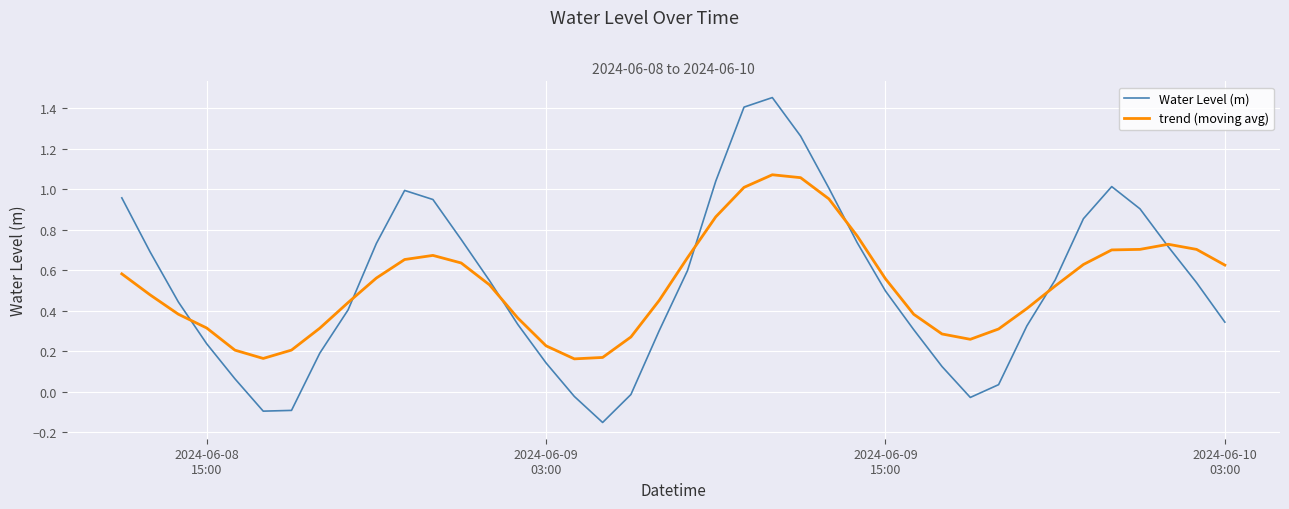

Rank the series by their maximum value, from highest to lowest.

Water Level (m), trend (moving avg)